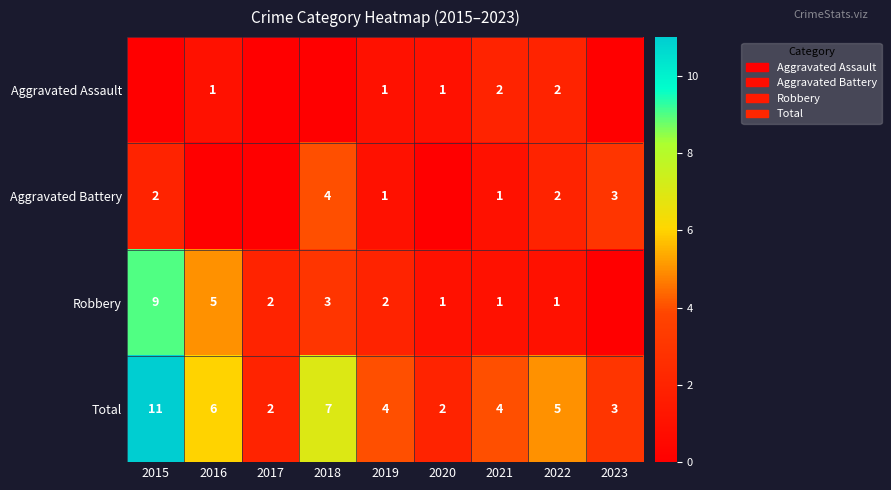

Where is Total nearest to the value 6?

2016